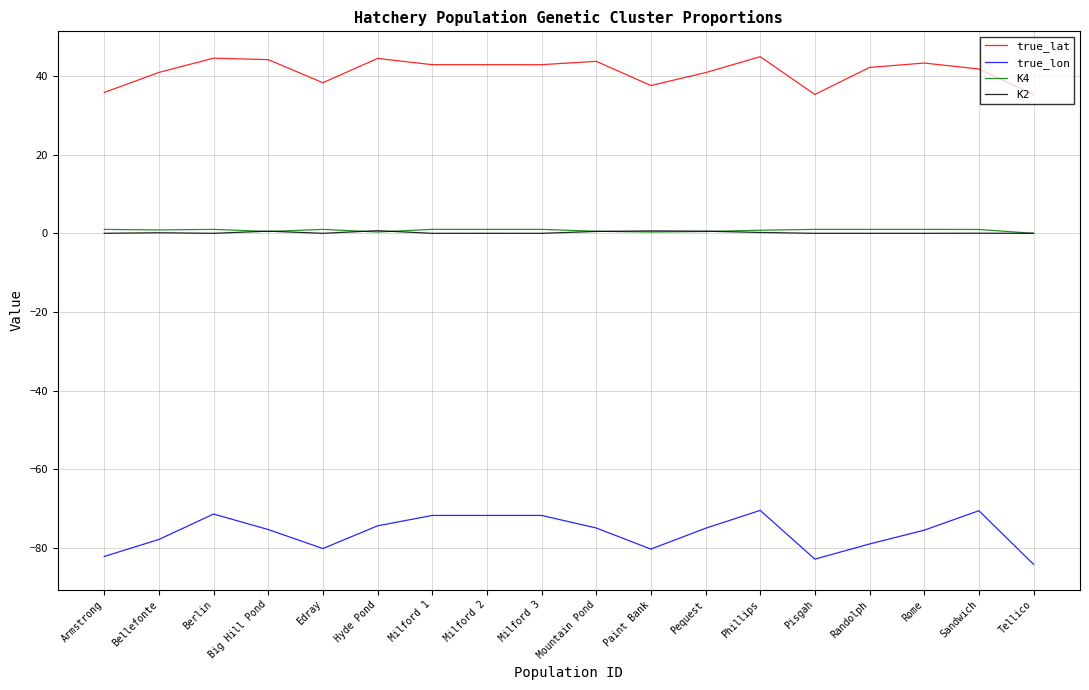

The value of true_lon at Phillips is -70.4. True or false?

True